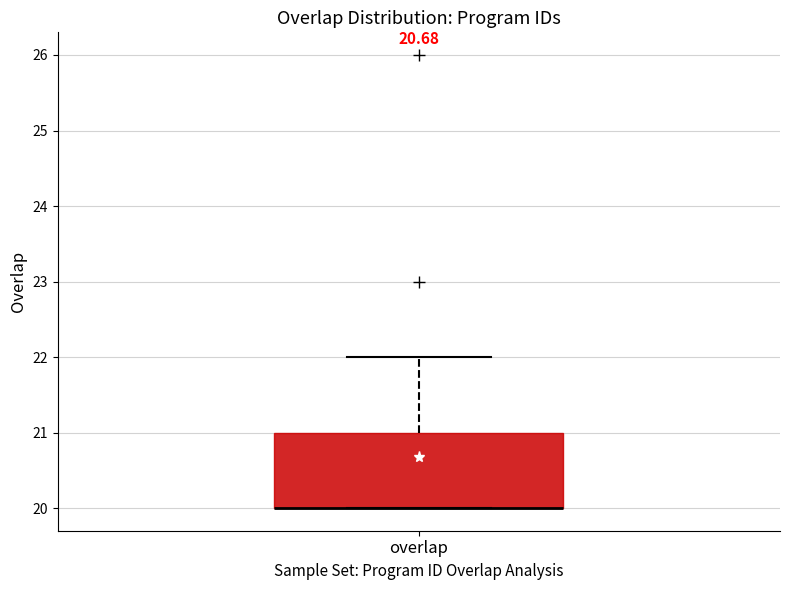

Transcribe this box plot: give where the median line is, the range the box spans, and where the two whiskers end, as read against the y-axis. The values are not printed on the chart, so give them approximately, as read against the axis.

median 20 (drawn on the box's lower edge), box 20 to 21, whiskers 20 to 22